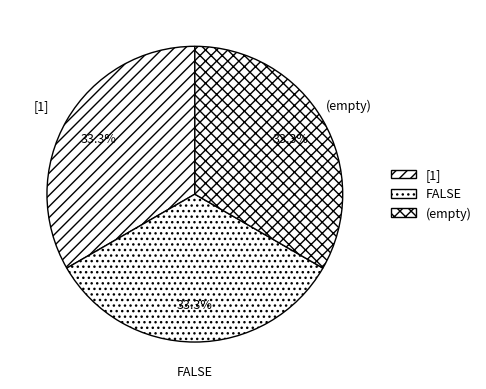

How many slices are in this pie chart?

3